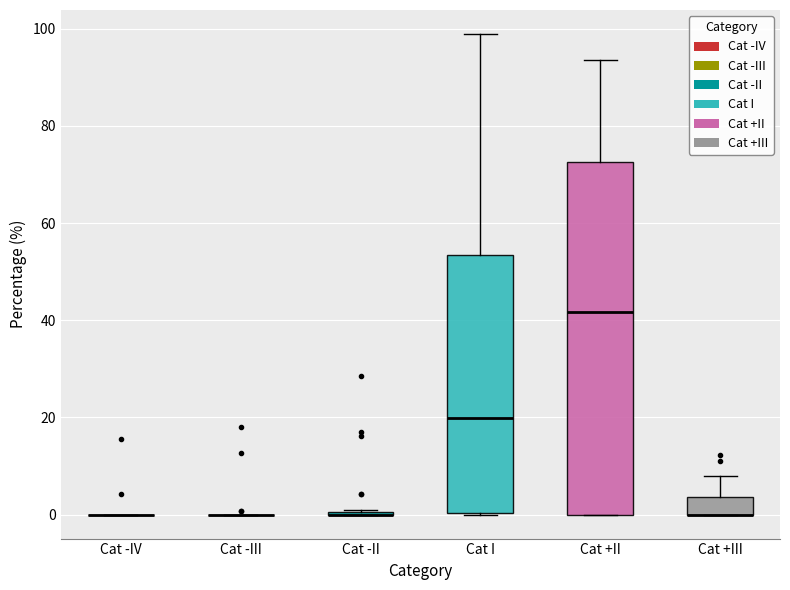

Reading left to right, read every box against the y-axis: the position of its median line, the range the box covers, and the ends of its whiskers. The values are not printed on the chart, so give them approximately, as read against the axis.

Cat -IV: box collapsed to a line at 0, whiskers 0 to 0
Cat -III: box collapsed to a line at 0, whiskers 0 to 0
Cat -II: box collapsed to a line at 0, whiskers 0 to 2
Cat I: median 20, box 0 to 54, whiskers 0 to 98
Cat +II: median 42, box 0 to 72, whiskers 0 to 94
Cat +III: median 0 (drawn on the box's lower edge), box 0 to 4, whiskers 0 to 8